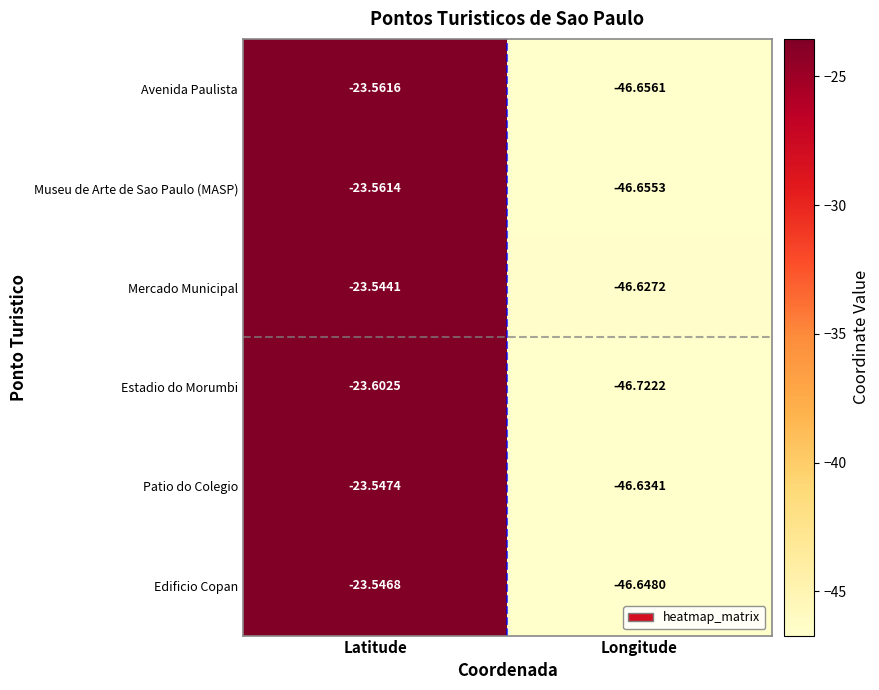

At Longitude, list the series in order from smallest to largest.

Estadio do Morumbi, Avenida Paulista, Museu de Arte de Sao Paulo (MASP), Edificio Copan, Patio do Colegio, Mercado Municipal